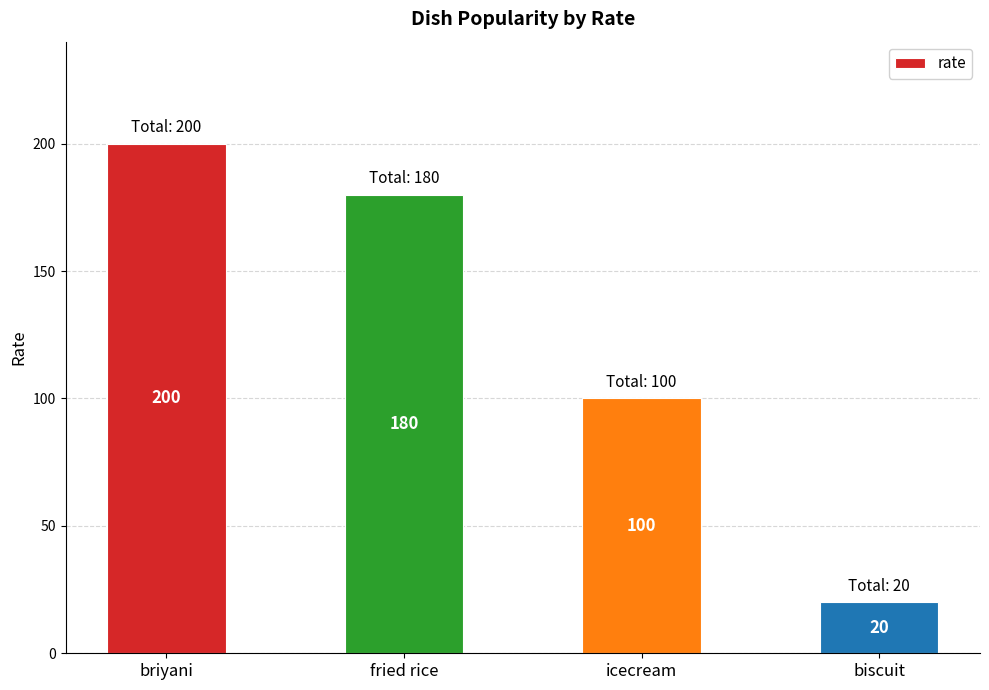

Reading left to right, list all the values displayed in this chart.

200	180	100	20